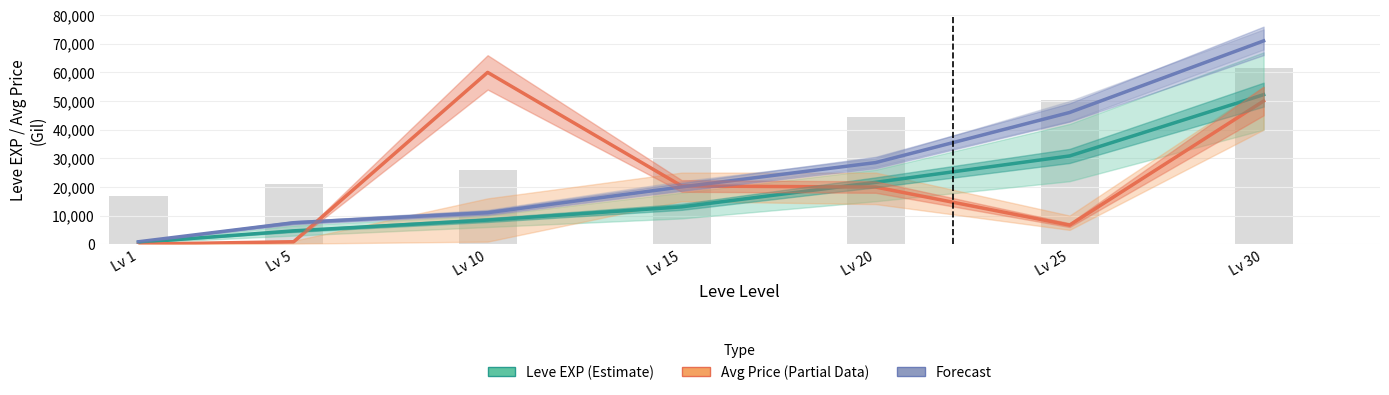

At Lv 30, list the series in order from largest to smallest.

Forecast (EXP trend), Leve EXP (Estimate), Avg Price (Partial)